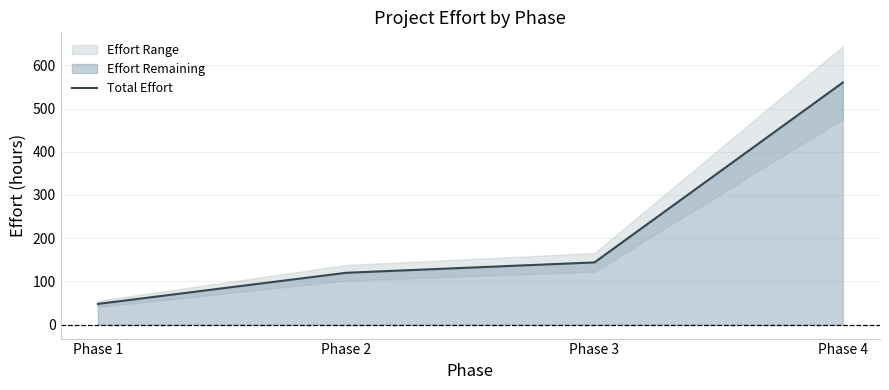

Count the number of values greater than 144.

1